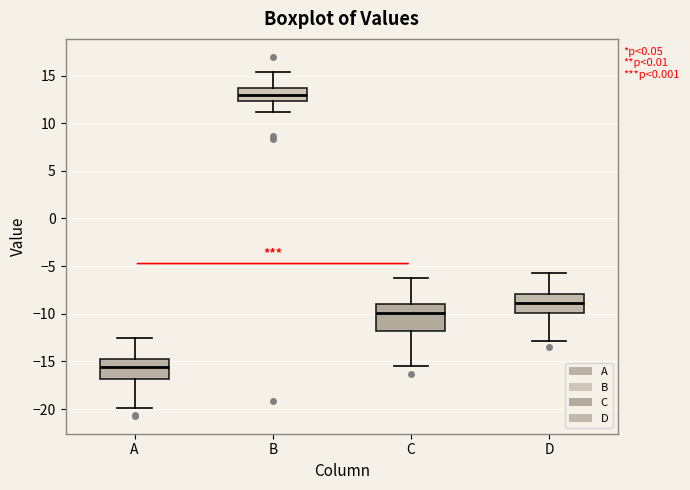

Which box's median line is the lowest?

A